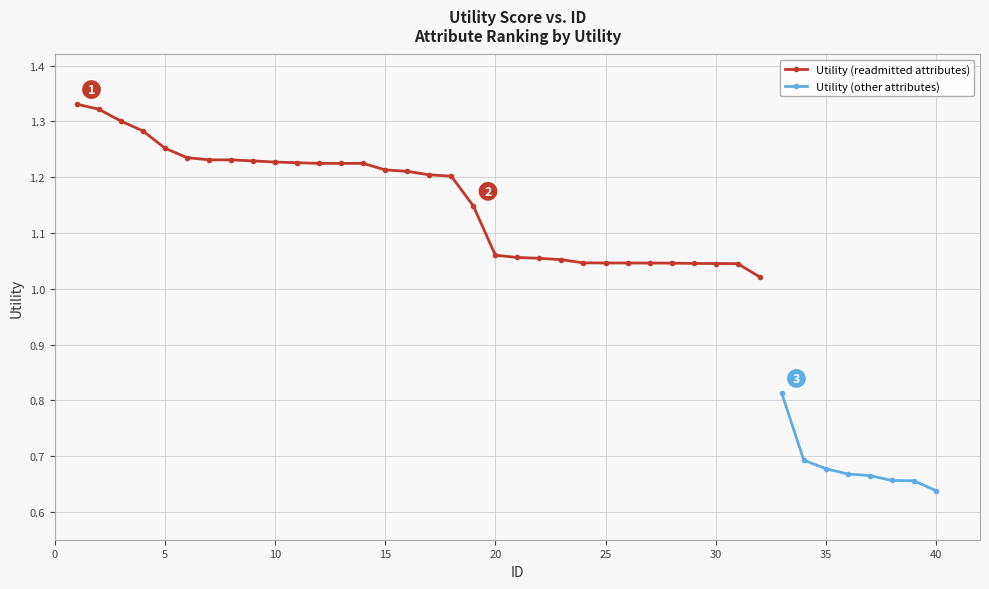

True or false: the data has more than 2 interior local peaks.

False